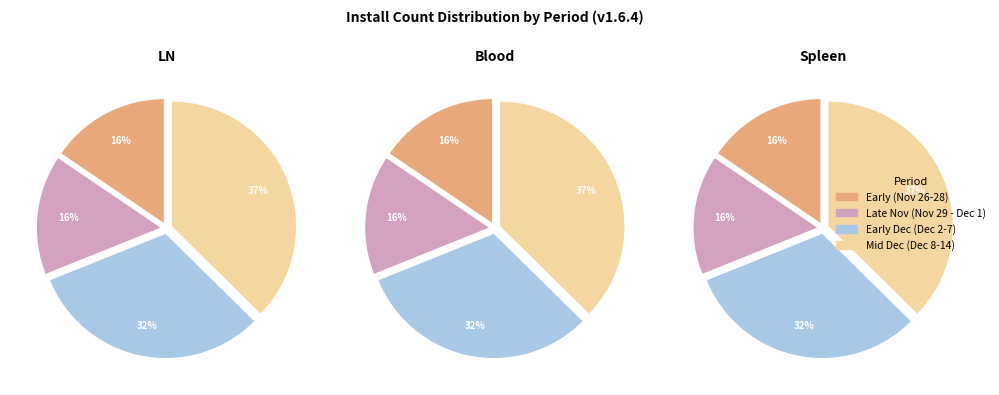

Which has a higher value, 2024-11-27 or 2024-12-07?

2024-12-07